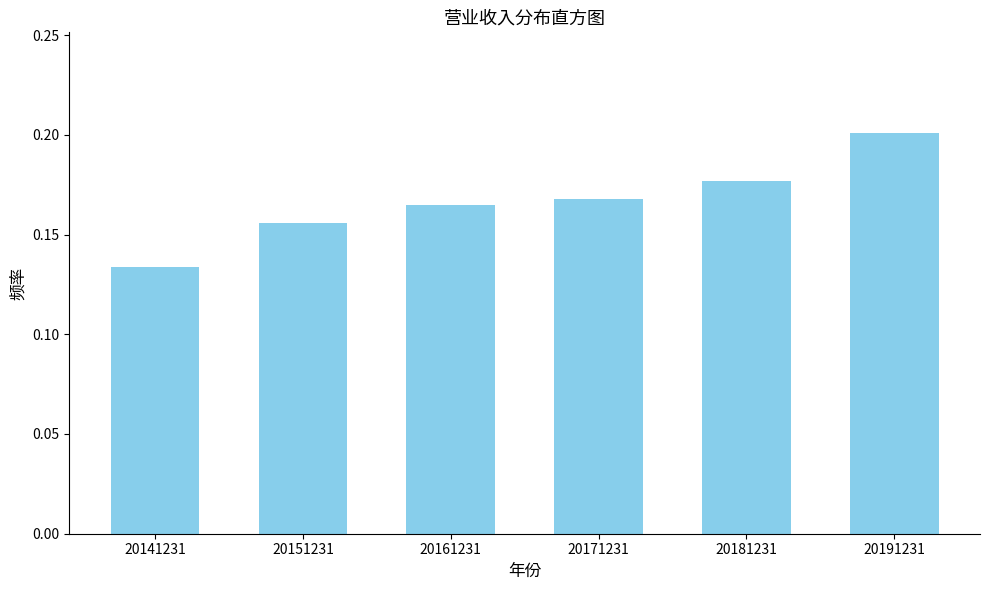

How many values are between 0 and 1?

6